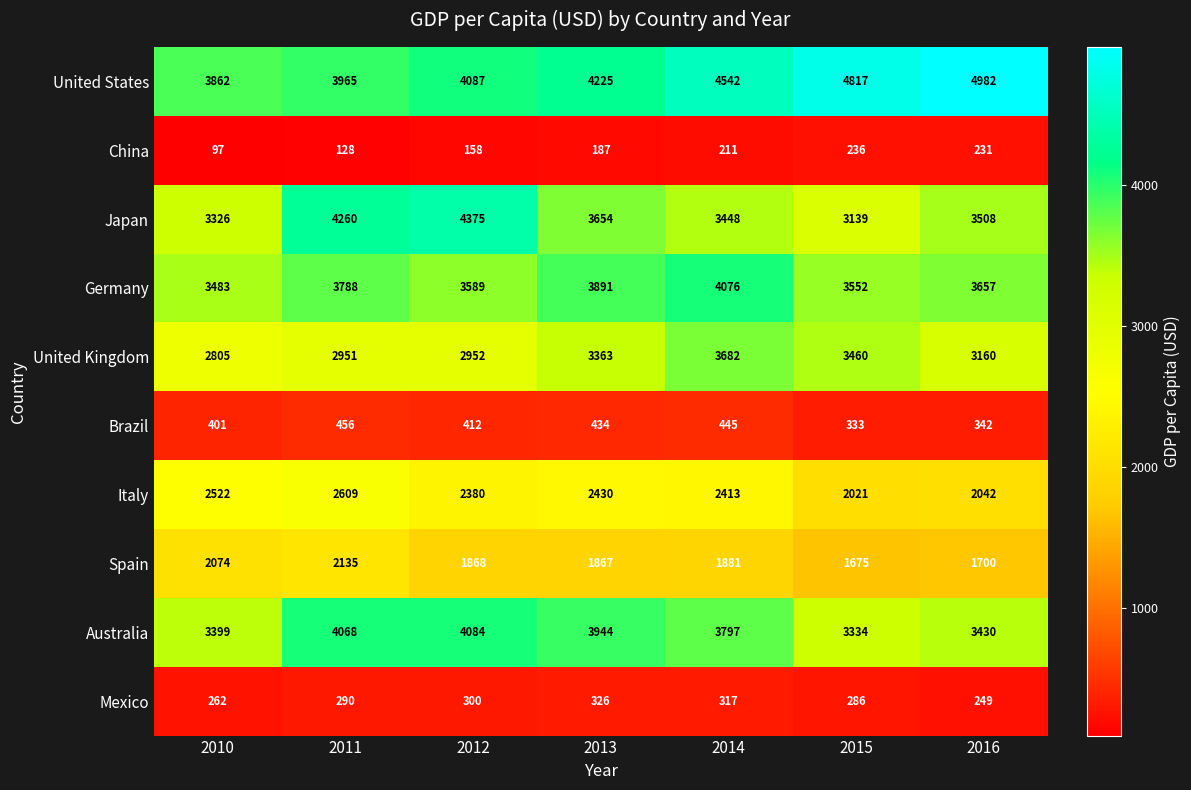

Which series has the widest spread of values?

Japan